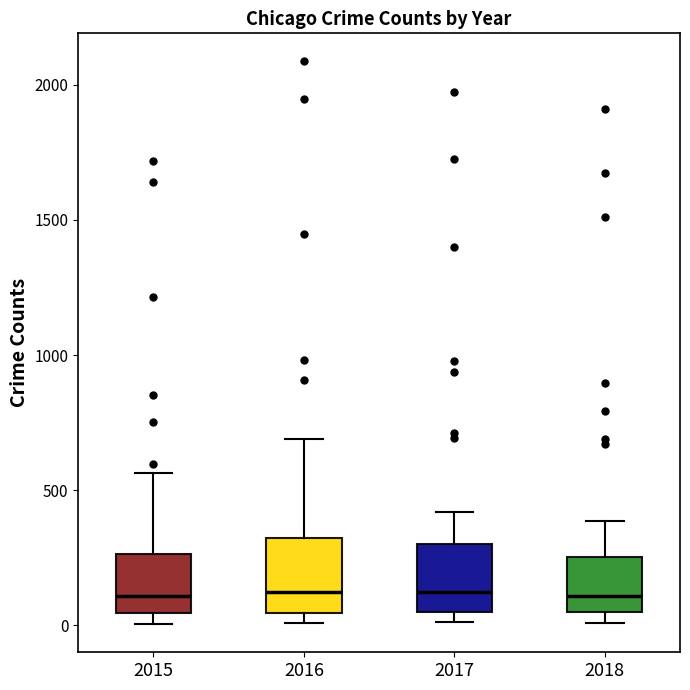

Where is the lower edge of the box at x = 2016 on the y-axis? The values are not printed on the chart, so give them approximately, as read against the axis.

50